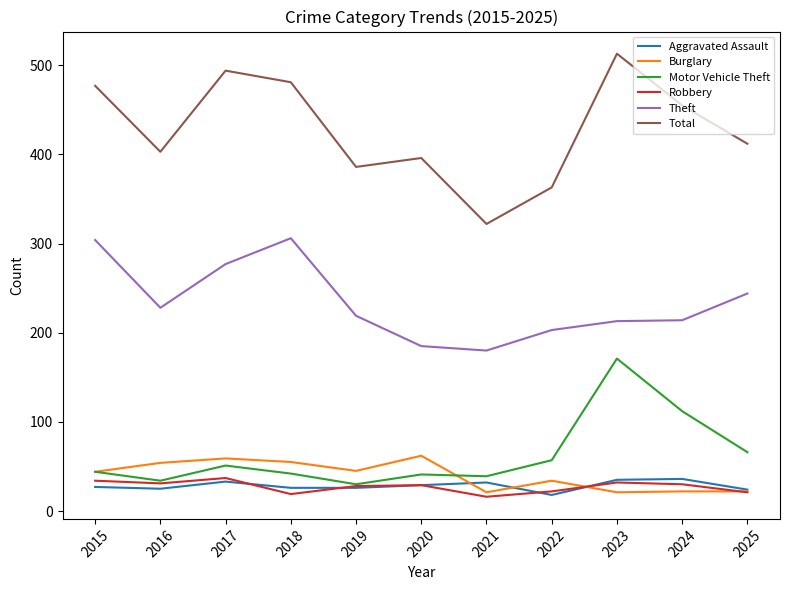

What is the difference between the highest and lowest values at 2023?

492